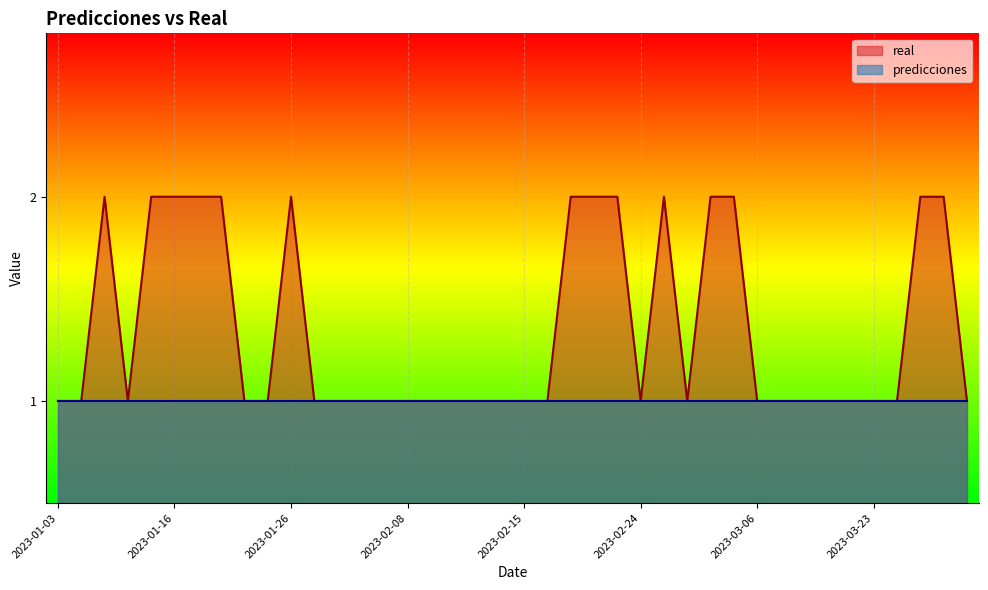

List the labels in order of value, smallest first.

2023-01-03, 2023-01-07, 2023-01-11, 2023-01-22, 2023-01-23, 2023-01-29, 2023-01-31, 2023-02-06, 2023-02-07, 2023-02-08, 2023-02-09, 2023-02-12, 2023-02-13, 2023-02-14, 2023-02-15, 2023-02-18, 2023-02-24, 2023-02-27, 2023-03-06, 2023-03-08, 2023-03-10, 2023-03-20, 2023-03-22, 2023-03-23, 2023-03-27, 2023-04-06, 2023-01-08, 2023-01-13, 2023-01-16, 2023-01-17, 2023-01-18, 2023-01-26, 2023-02-19, 2023-02-22, 2023-02-23, 2023-02-26, 2023-03-03, 2023-03-05, 2023-04-03, 2023-04-05